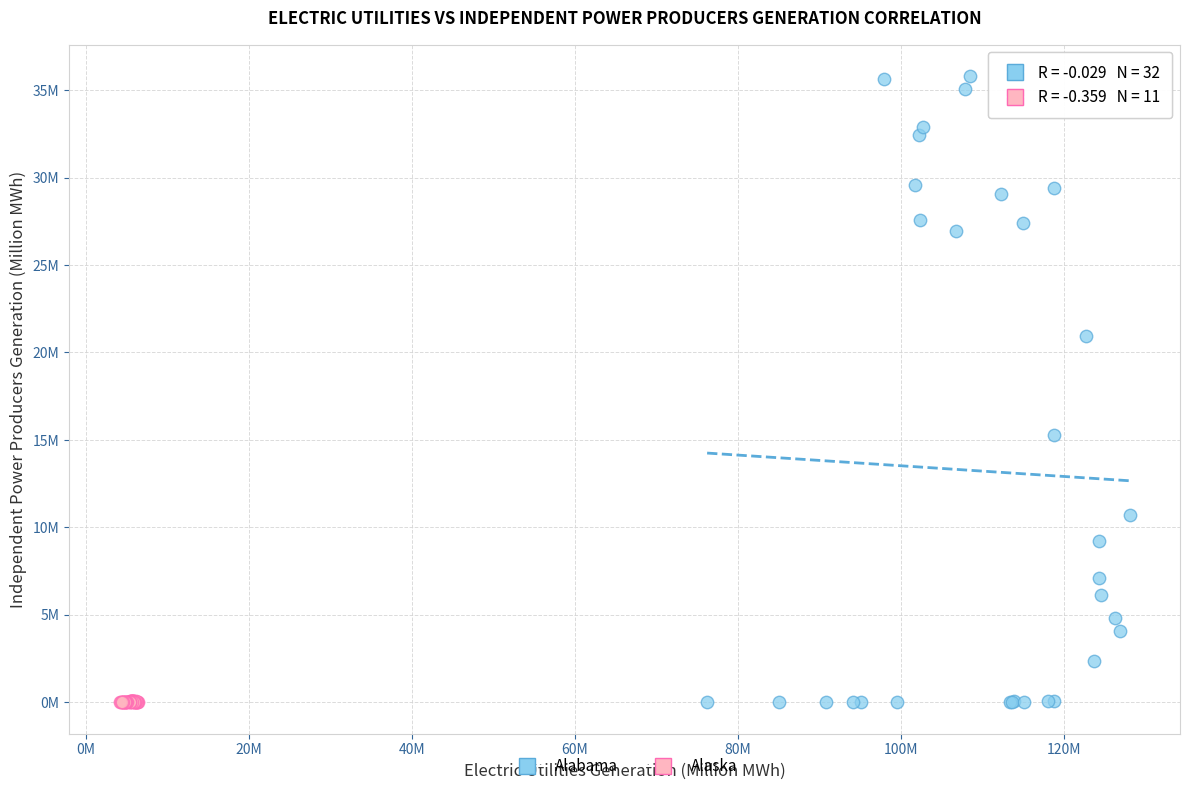

What are all the series names shown in the legend?

Alabama, Alaska